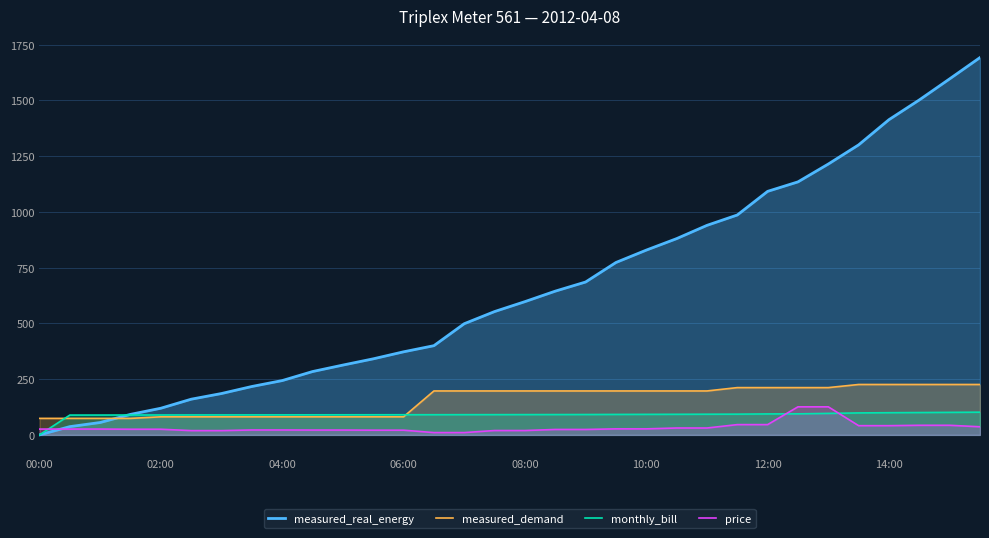

True or false: measured_demand and price cross at least once.

False